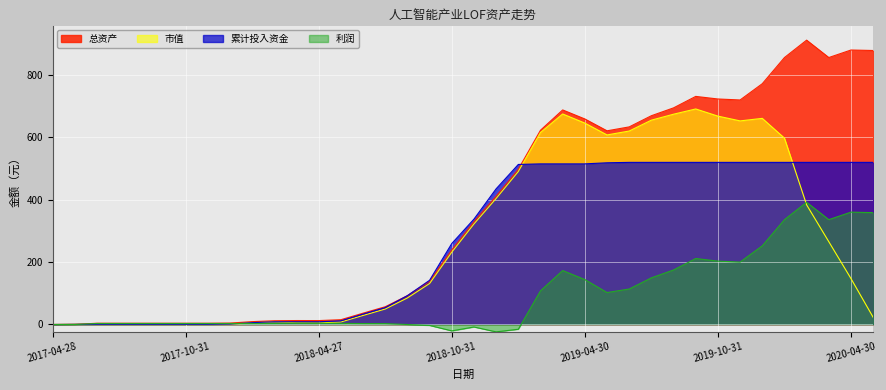

Is the value of 累计投入资金 at 2017-05-31 greater than the value of 市值 at 2018-04-27?

No